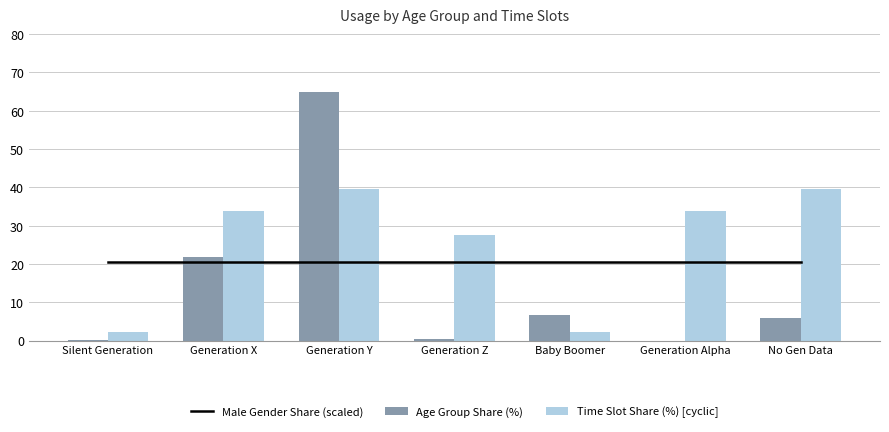

True or false: Time Slot Share (%) [cyclic] has a value of 12.6 at Generation Z.

False